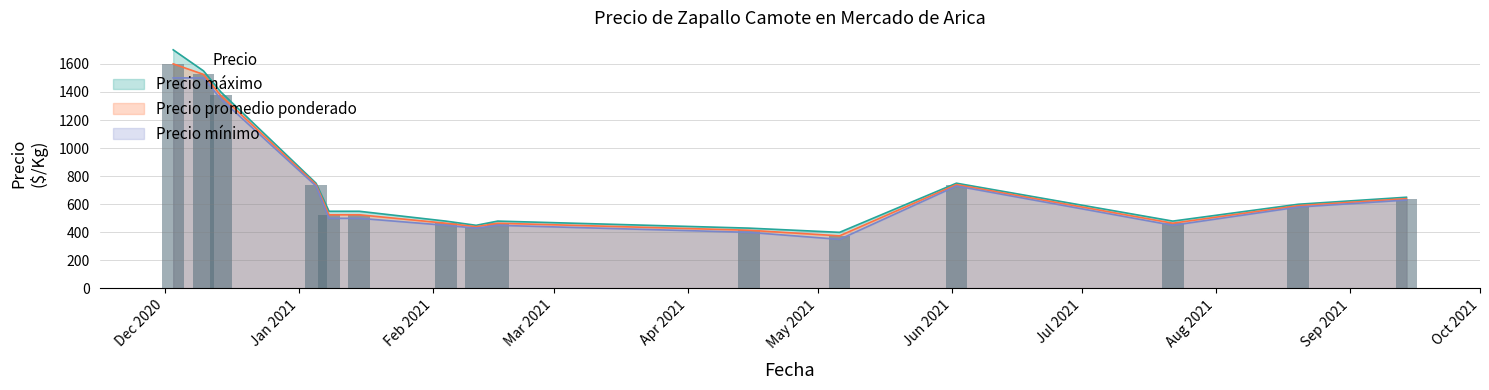

Which series has the largest total across all categories?

Precio máximo